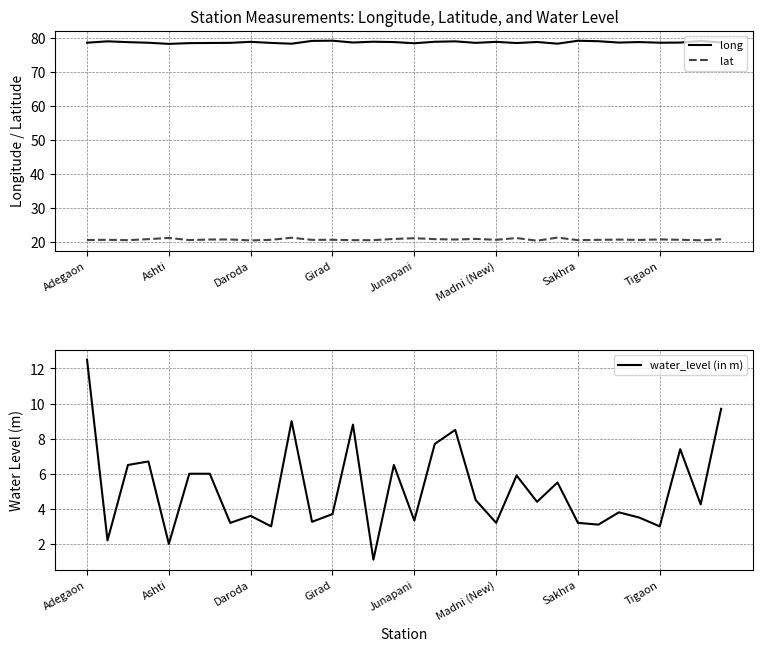

The long series shows 112.0 at Adegaon. True or false?

False